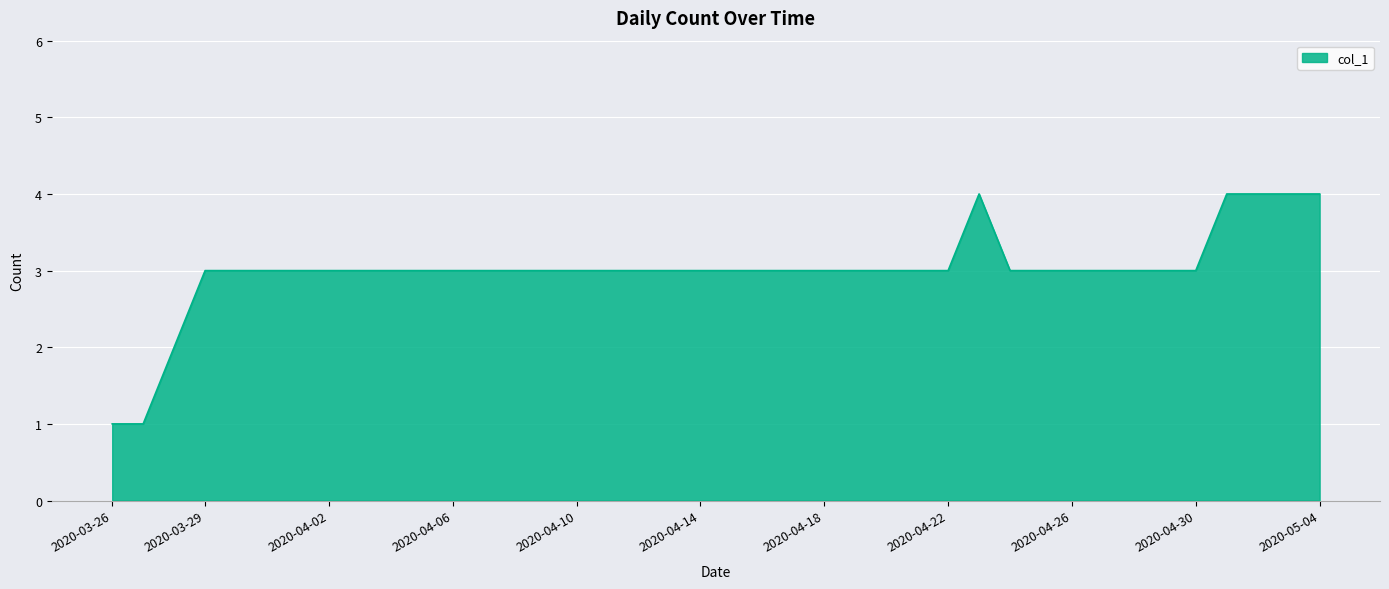

What is the difference between the maximum and minimum values?

3